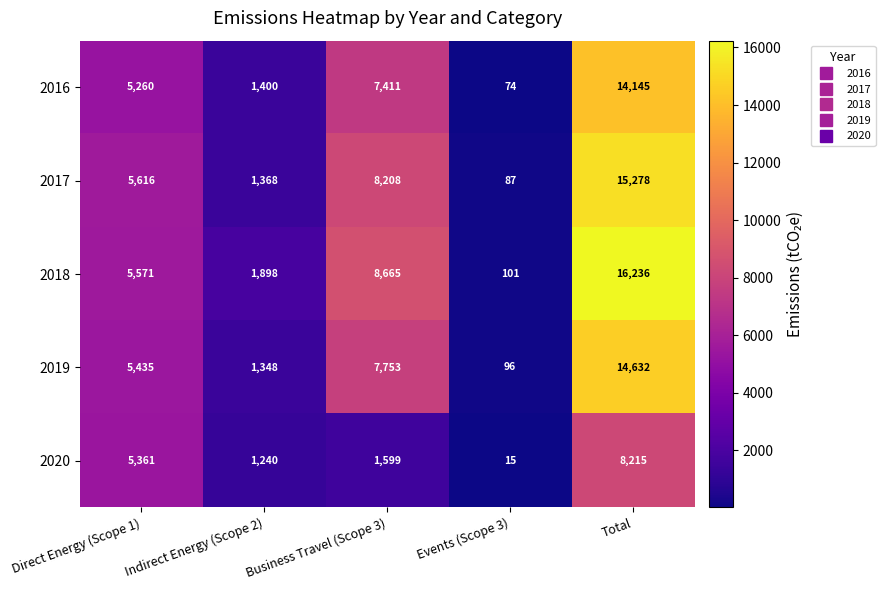

Which series has the largest range (max minus min)?

2018